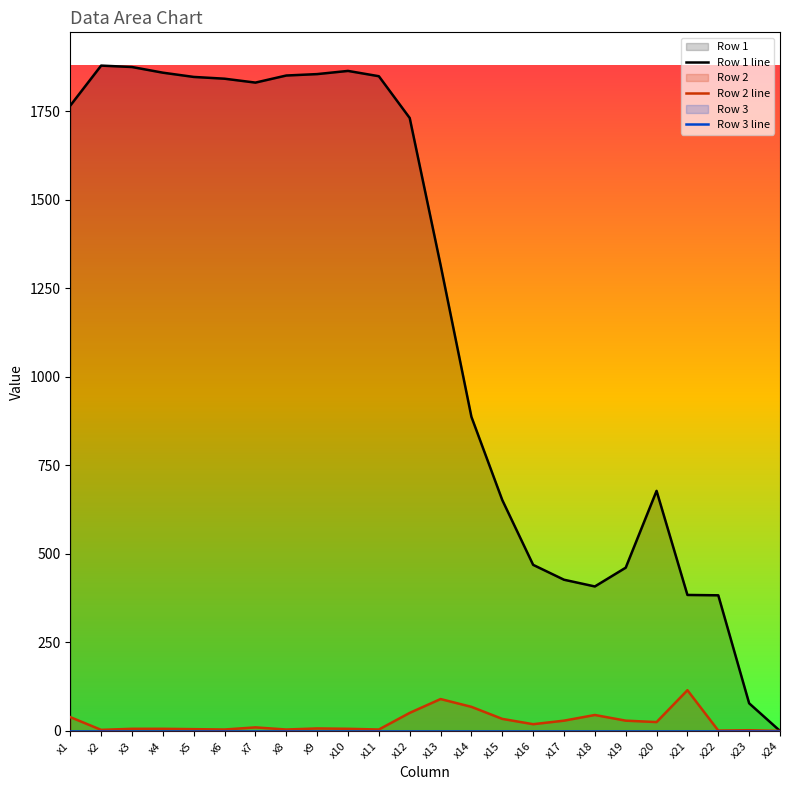

The Row 1 line series shows 427 at x17. True or false?

True